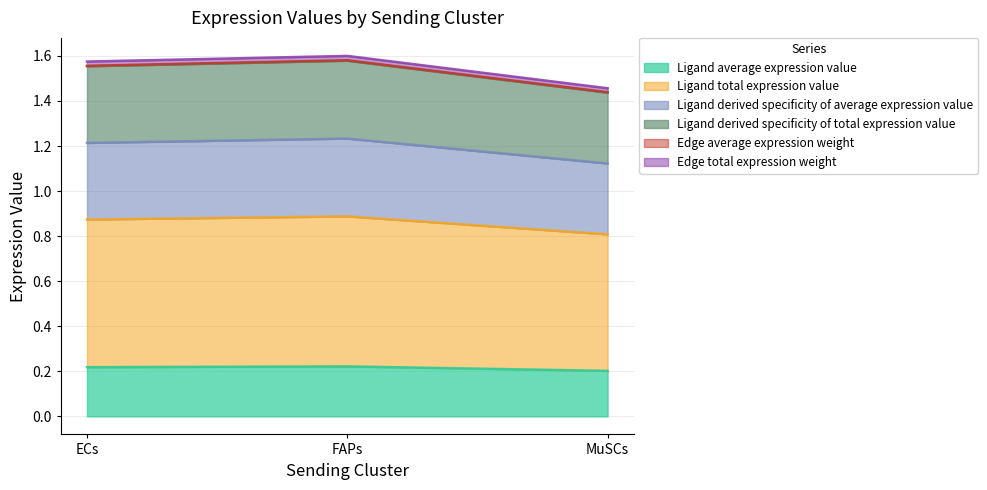

Count the Ligand derived specificity of total expression value values in the range 1 to 2.

3